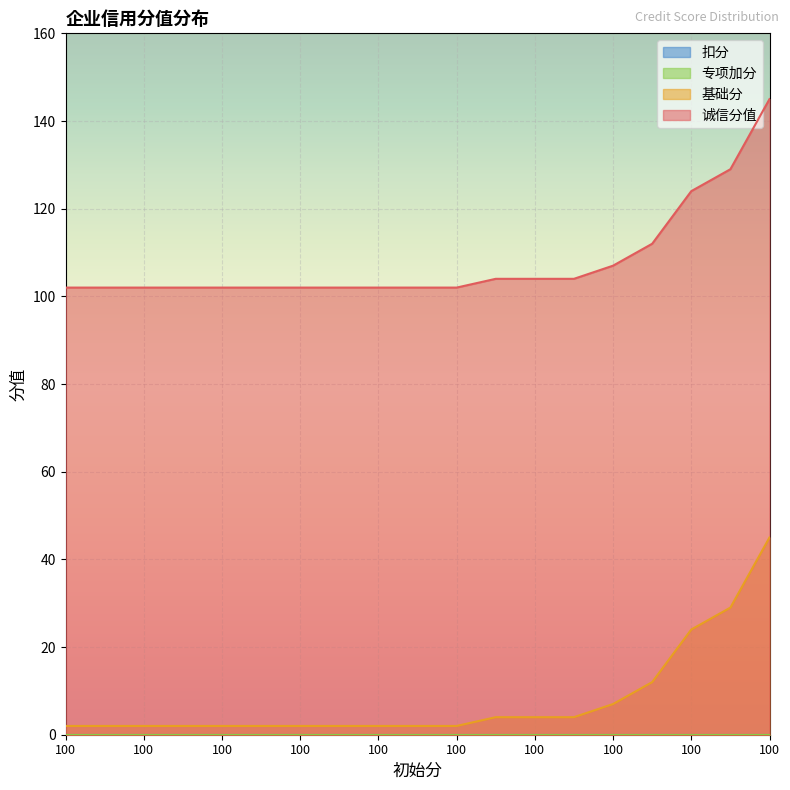

True or false: 诚信分值 and 基础分 cross at least once.

False